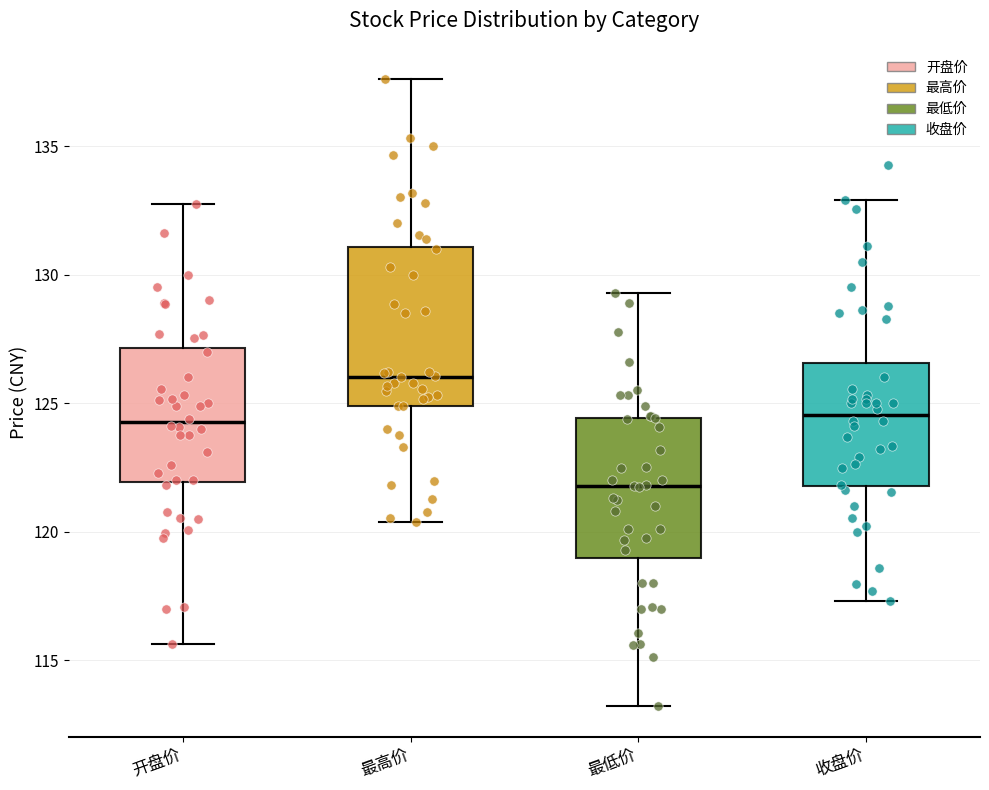

Reading left to right, transcribe this box plot: for each box, give where its median line is, the range the box spans, and where its two whiskers end, as read against the y-axis. The values are not printed on the chart, so give them approximately, as read against the axis.

开盘价: median 124.5, box 122.0 to 127.0, whiskers 115.5 to 133.0
最高价: median 126.0, box 125.0 to 131.0, whiskers 120.5 to 137.5
最低价: median 122.0, box 119.0 to 124.5, whiskers 113.0 to 129.5
收盘价: median 124.5, box 122.0 to 126.5, whiskers 117.5 to 133.0